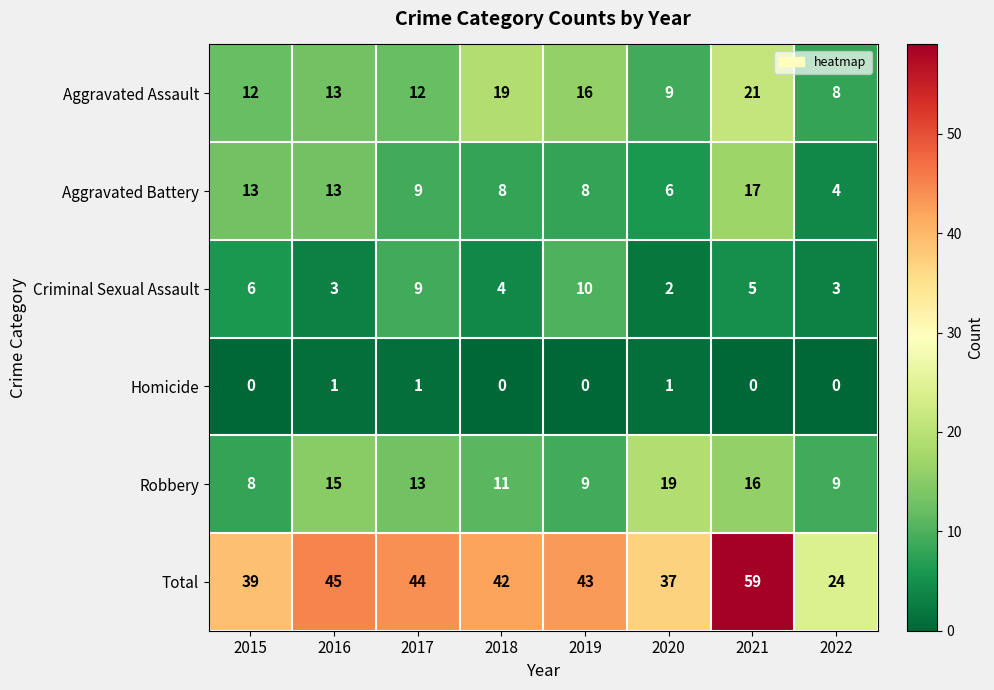

The value of Total at 2019 is 43. True or false?

True